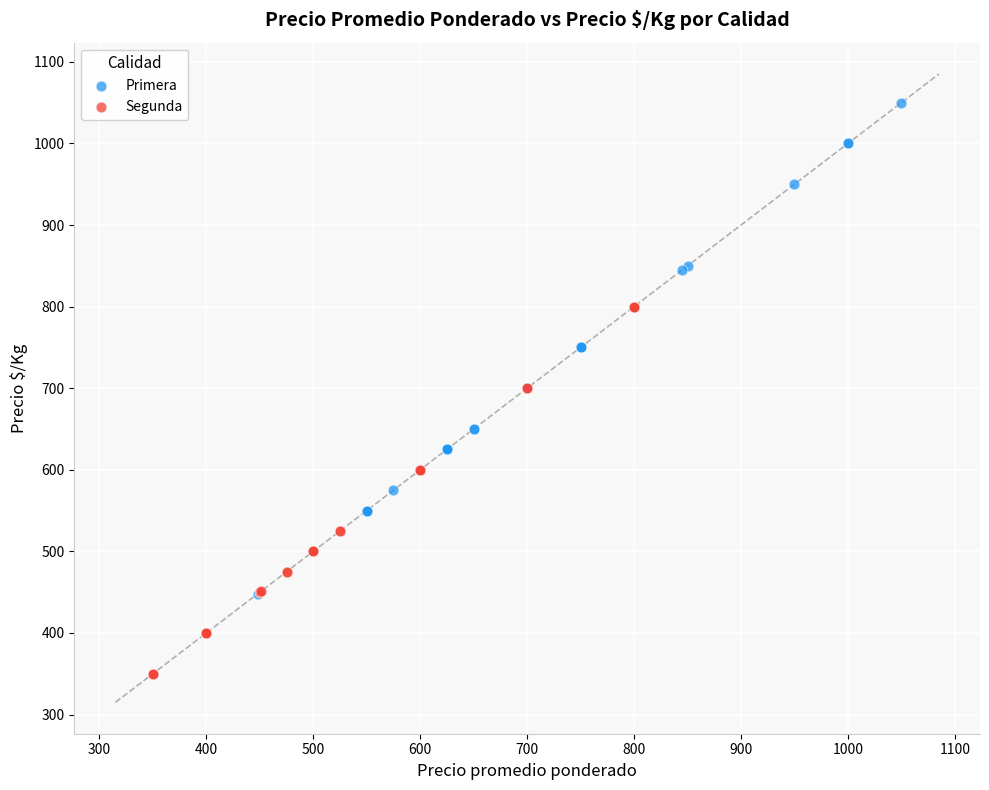

Which series contains the highest Y value?

Primera